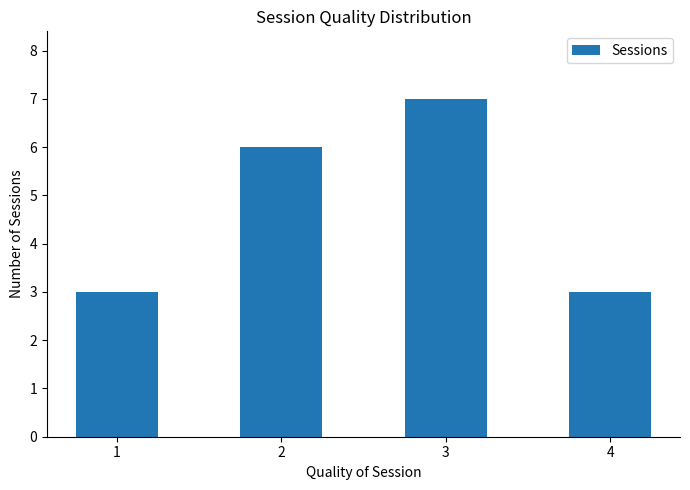

True or false: the data shows 1 at 4.

False